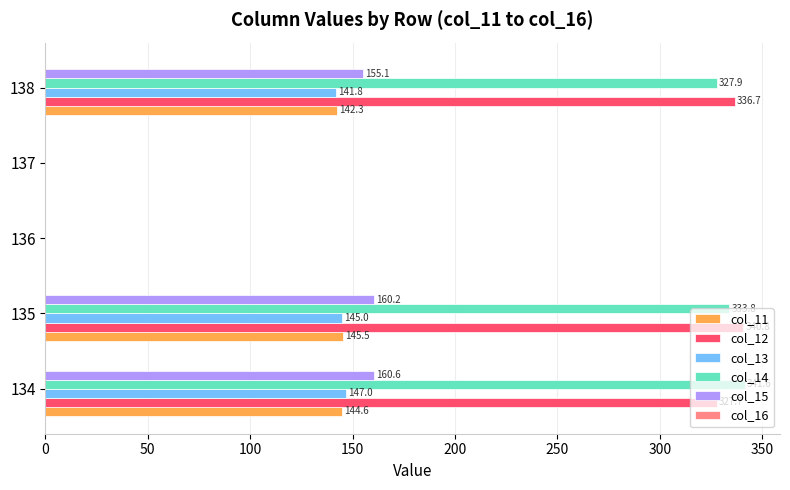

What value does the col_14 series have at 135?

333.8